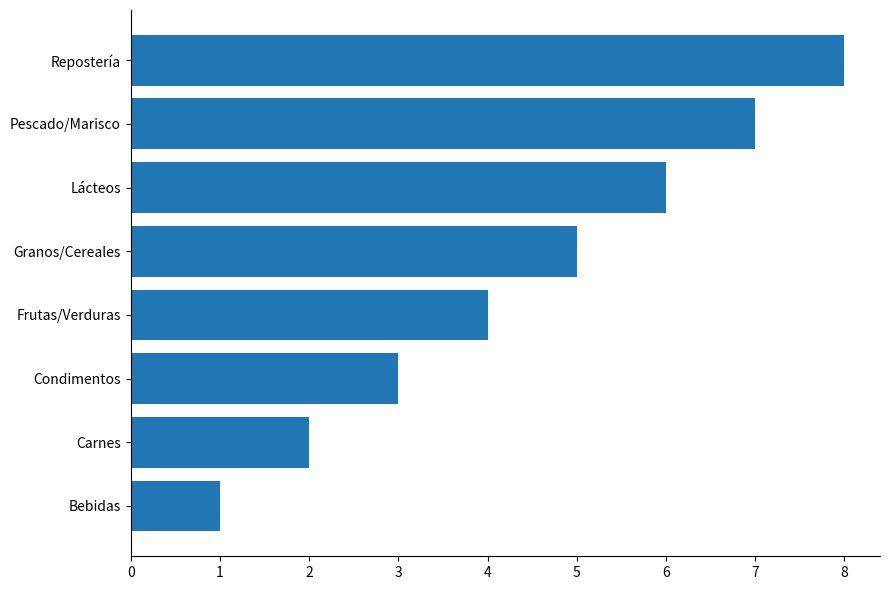

Between Frutas/Verduras and Repostería, which is larger?

Repostería